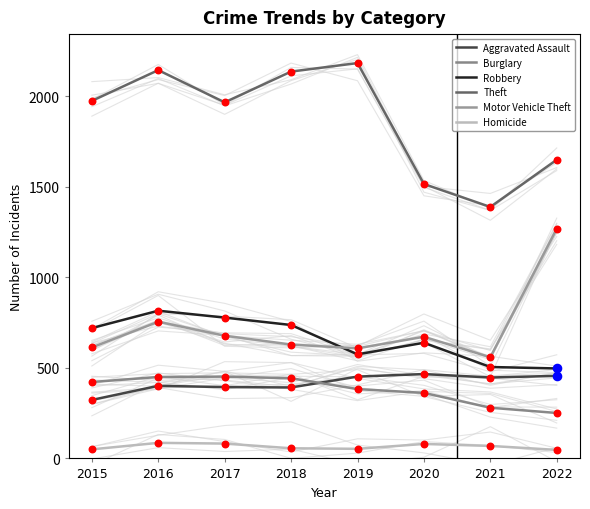

At which category is the sum across all series the highest?

2016